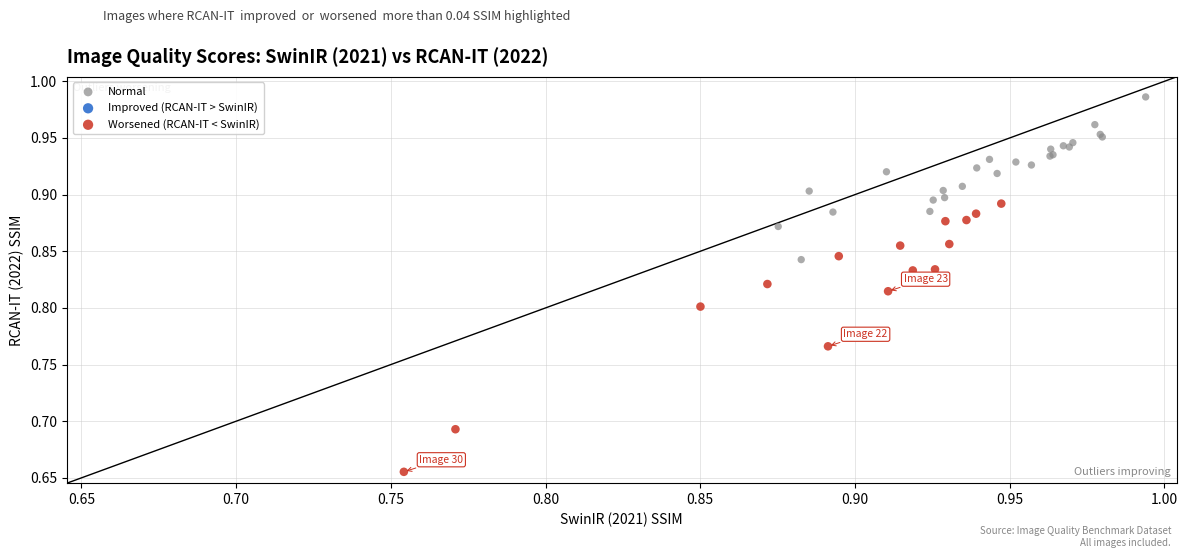

Which series reaches the maximum Y coordinate?

Normal